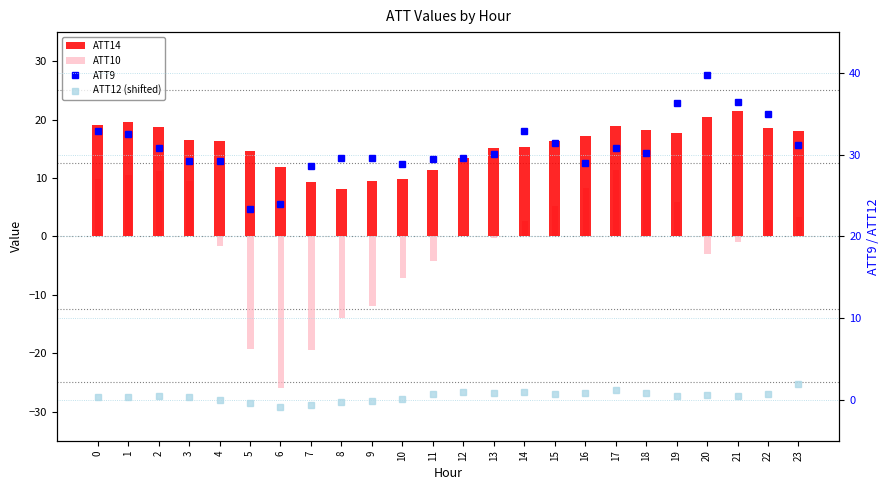

At how many categories does at least one series exceed 38?

1